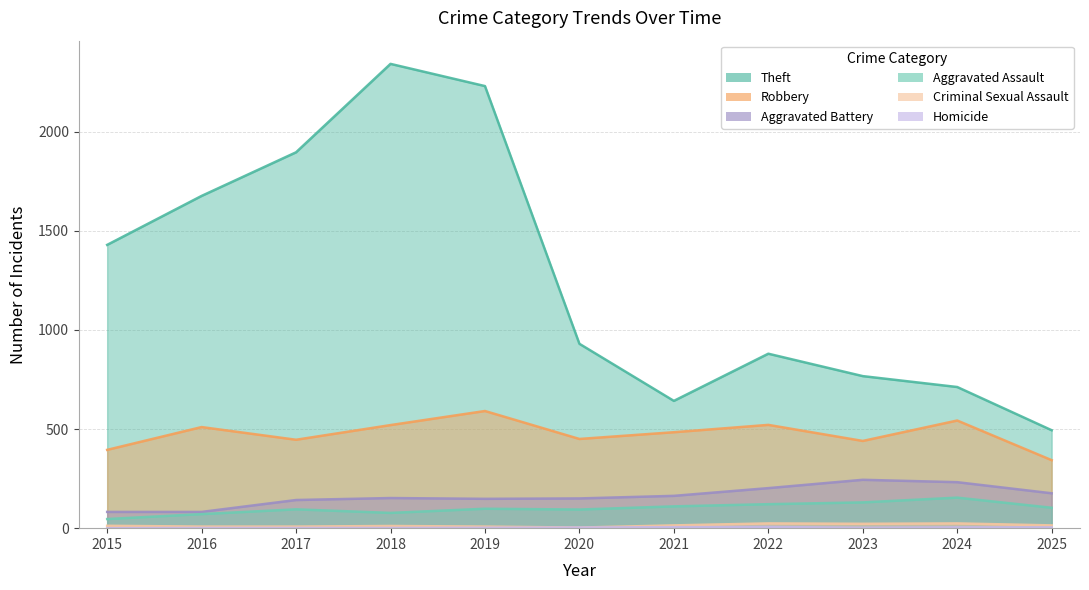

What are all the series names shown in the legend?

Theft, Robbery, Aggravated Battery, Aggravated Assault, Criminal Sexual Assault, Homicide